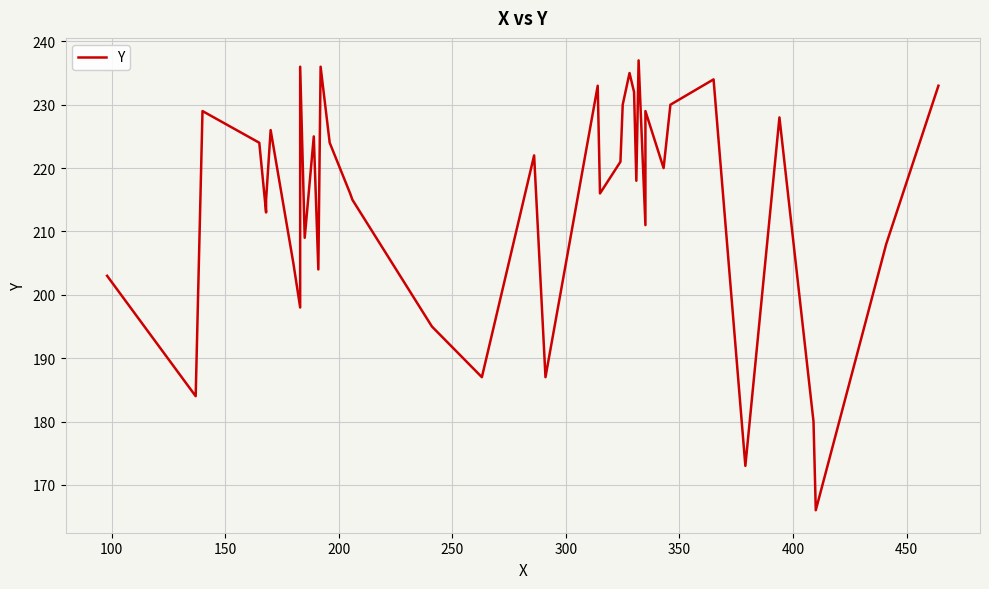

What is the smallest value displayed?

166